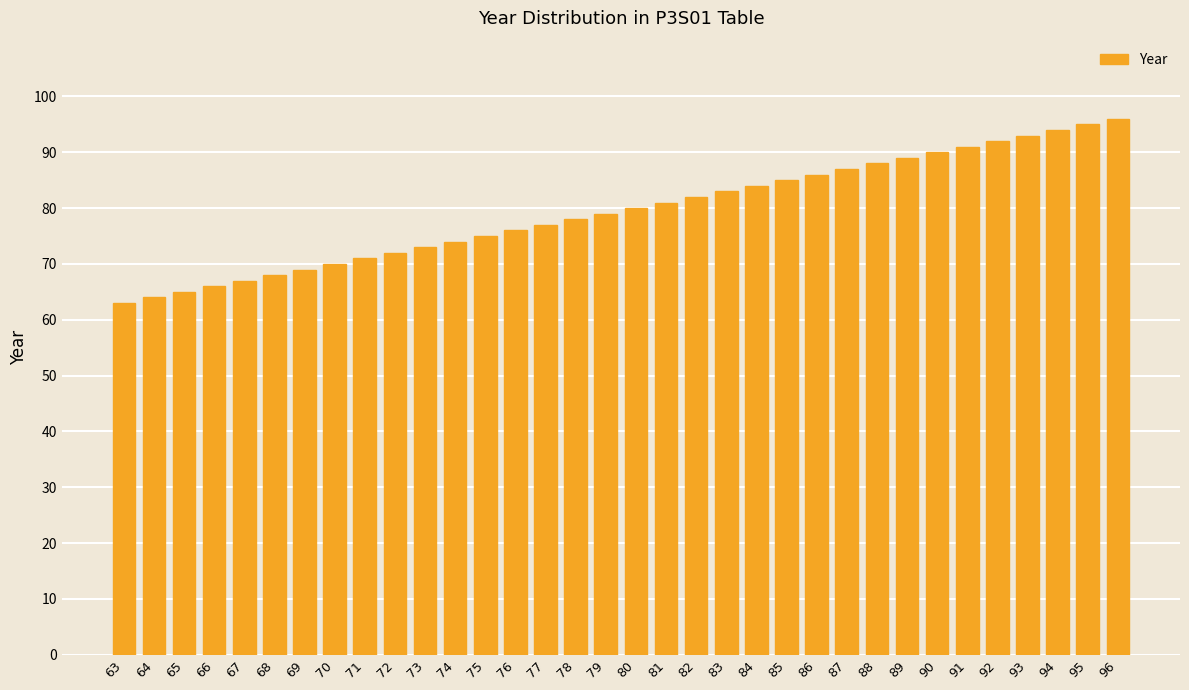

At which category does the chart reach its peak across all series?

96